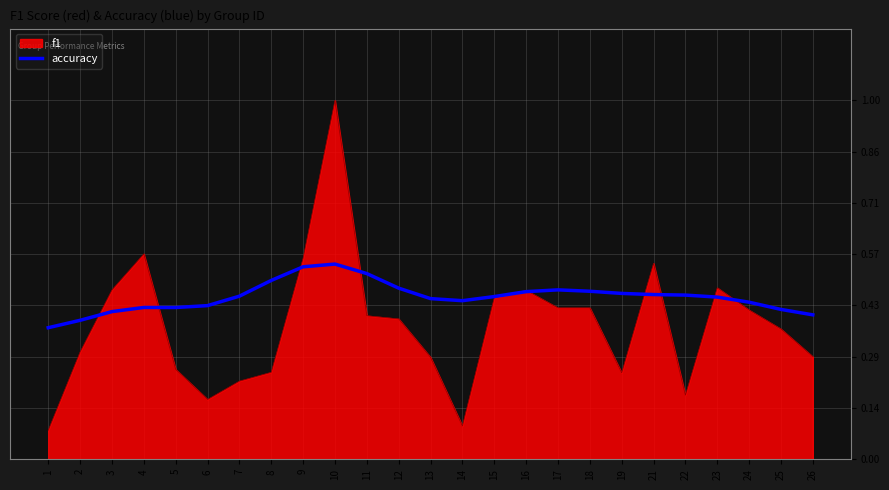

Which series has the widest spread of values?

f1